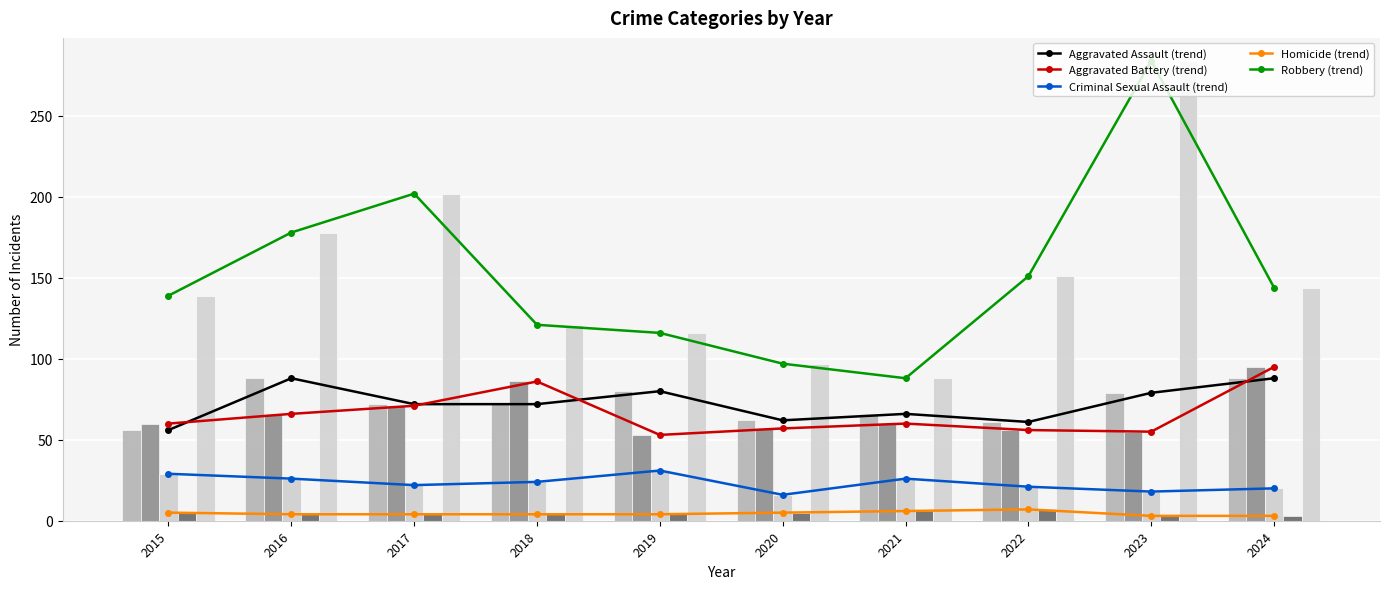

What is the value of the Homicide bar at the 8th from the left?

7